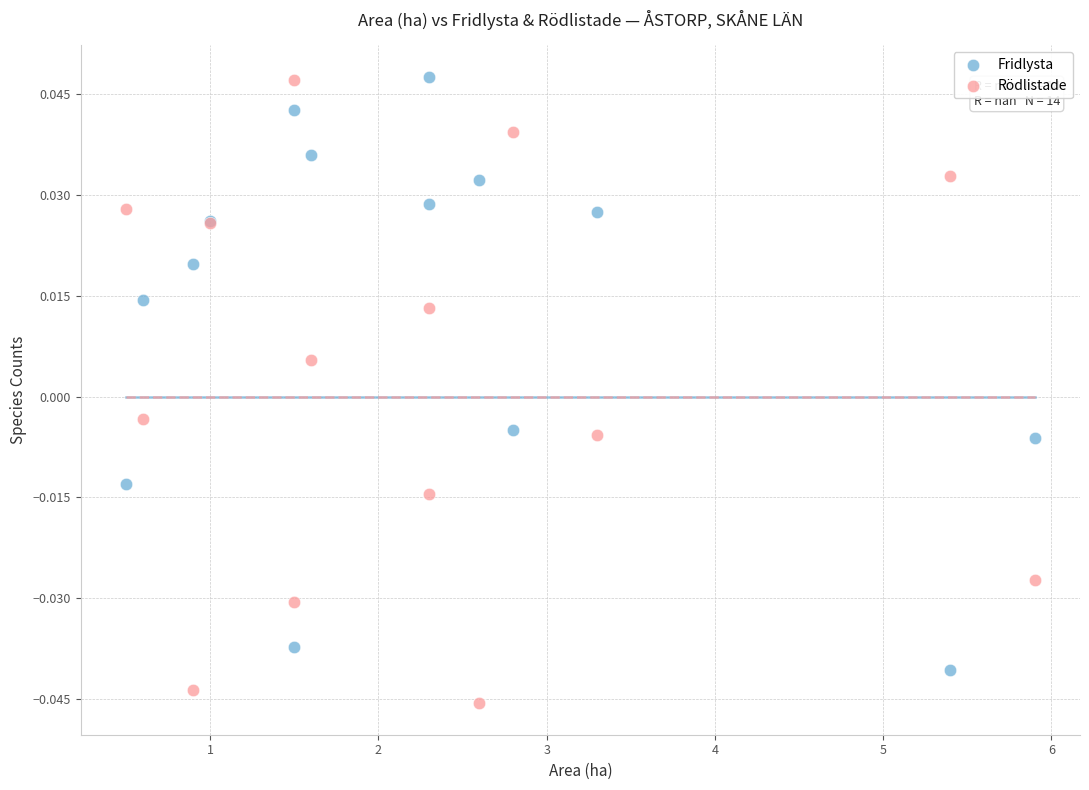

What are all the series names shown in the legend?

Fridlysta, Rödlistade